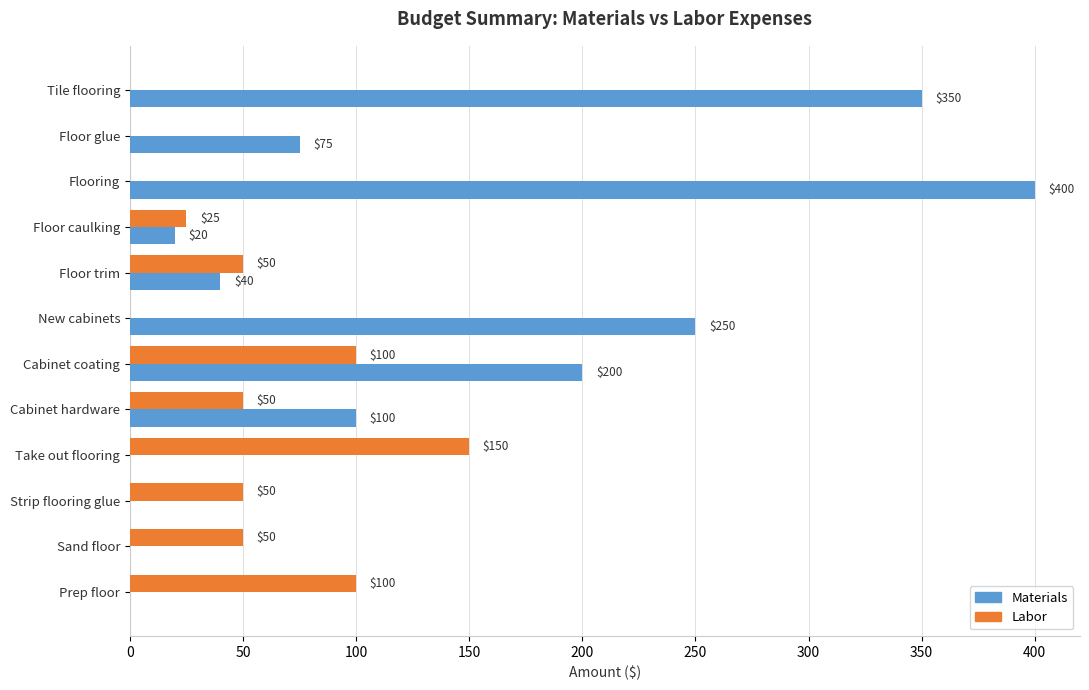

What value does the Labor series have at Sand floor, to the nearest 50?

50